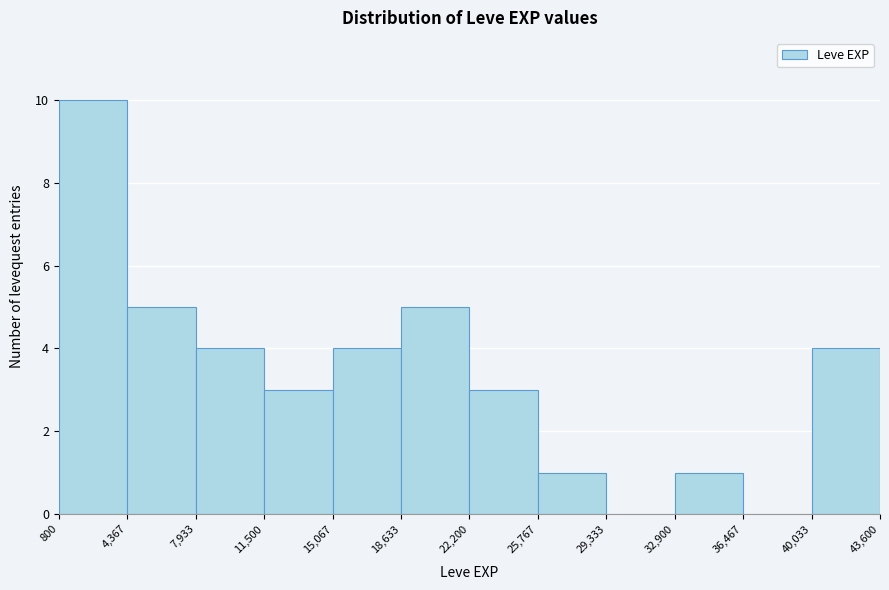

Which range on the x-axis has the tallest bar?

800 to 4,367